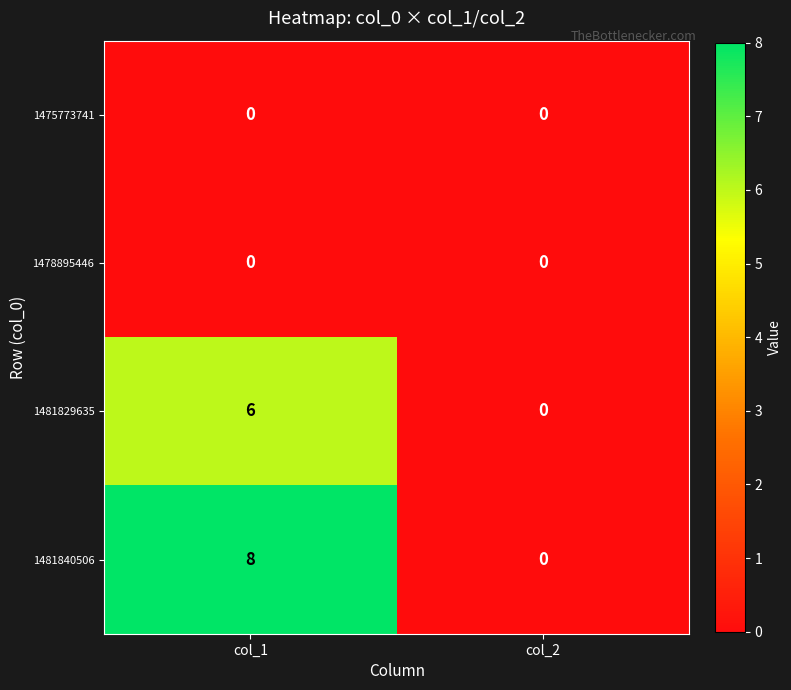

What is the maximum value for 1481840506?

8